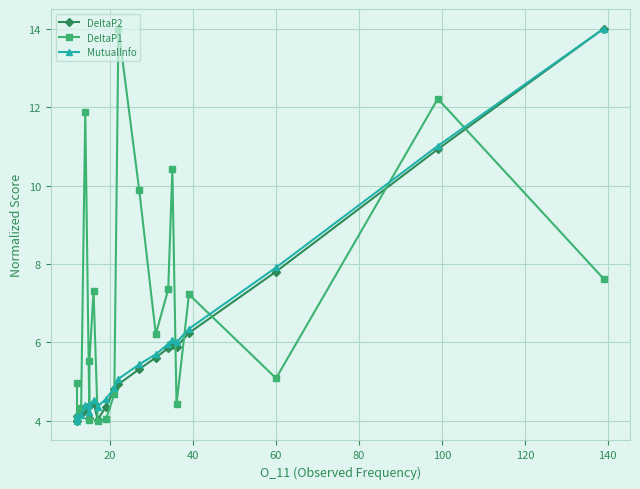

Which has a higher value, 20 or 17?

17